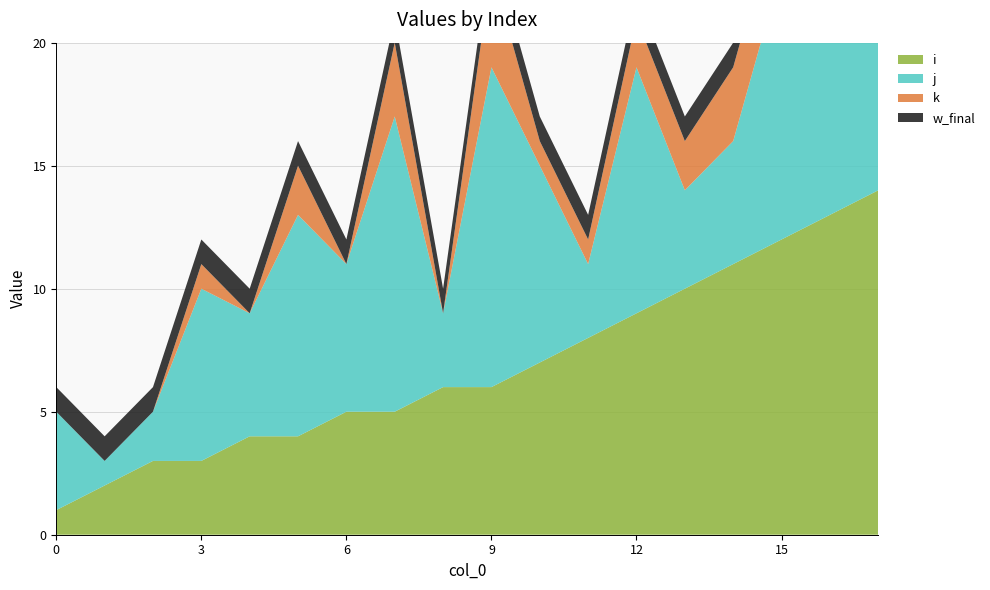

Reading left to right, transcribe all the data shown in this chart.

i: 0=1	1=2	2=3	3=3	4=4	5=4	6=5	7=5	8=6	9=6	10=7	11=8	12=9	13=10	14=11	15=12	16=13	17=14
j: 0=4	1=1	2=2	3=7	4=5	5=9	6=6	7=12	8=3	9=13	10=8	11=3	12=10	13=4	14=5	15=11	16=14	17=6
k: 0=0	1=0	2=0	3=1	4=0	5=2	6=0	7=3	8=0	9=4	10=1	11=1	12=2	13=2	14=3	15=3	16=4	17=4
w_final: 0=1	1=1	2=1	3=1	4=1	5=1	6=1	7=1	8=1	9=1	10=1	11=1	12=1	13=1	14=1	15=1	16=1	17=1